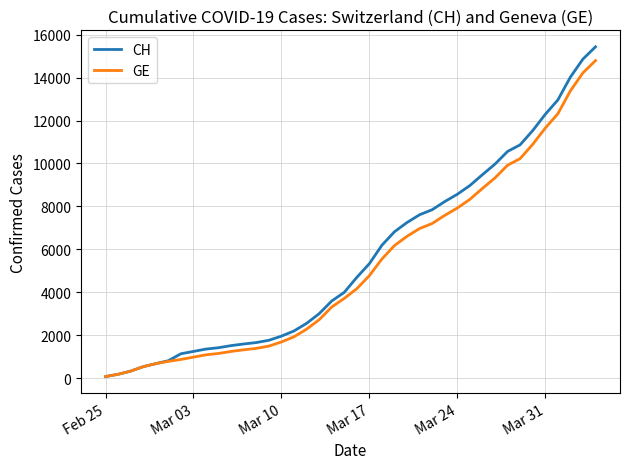

What is the greatest value displayed?

15433